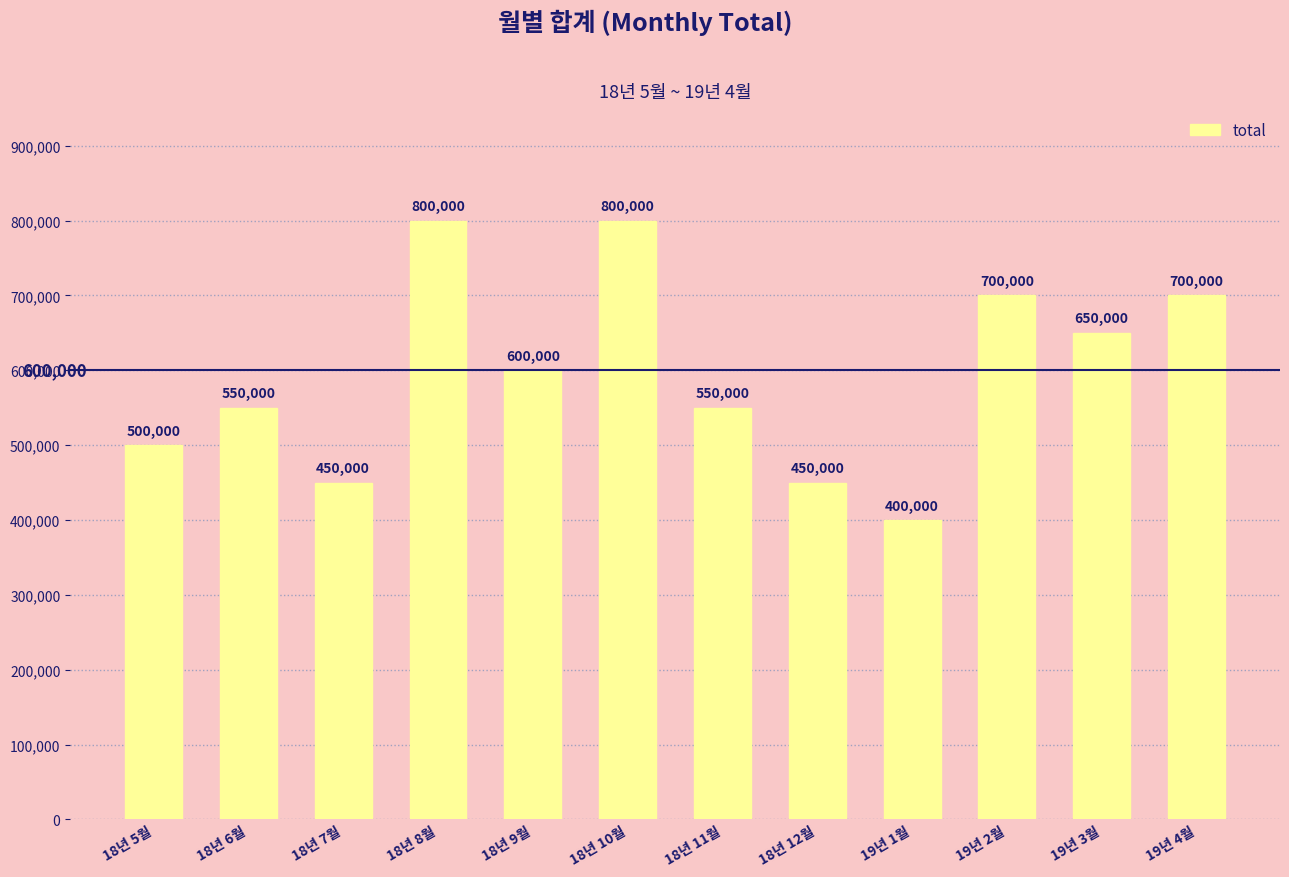

What position from the left is 19년 2월?

10